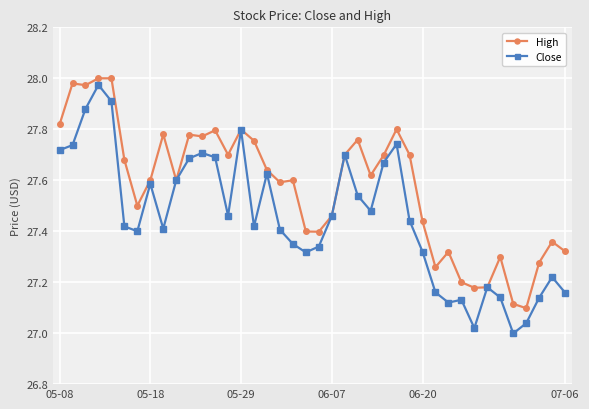

Which series has the largest range (max minus min)?

Close